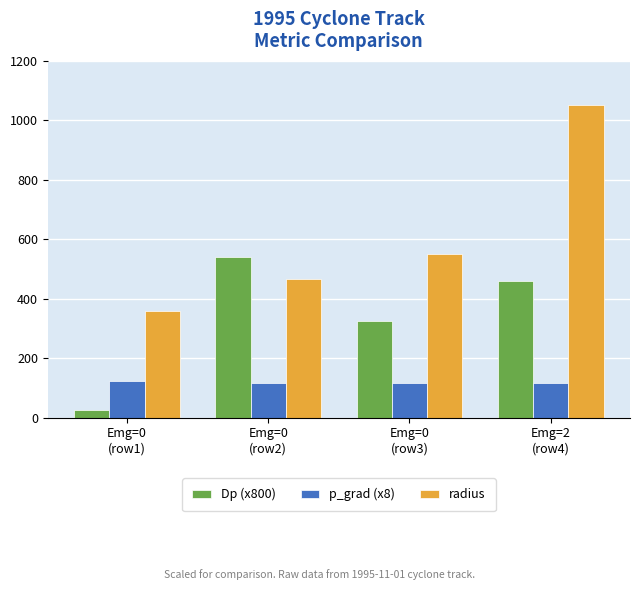

What is the greatest value displayed?

1051.9